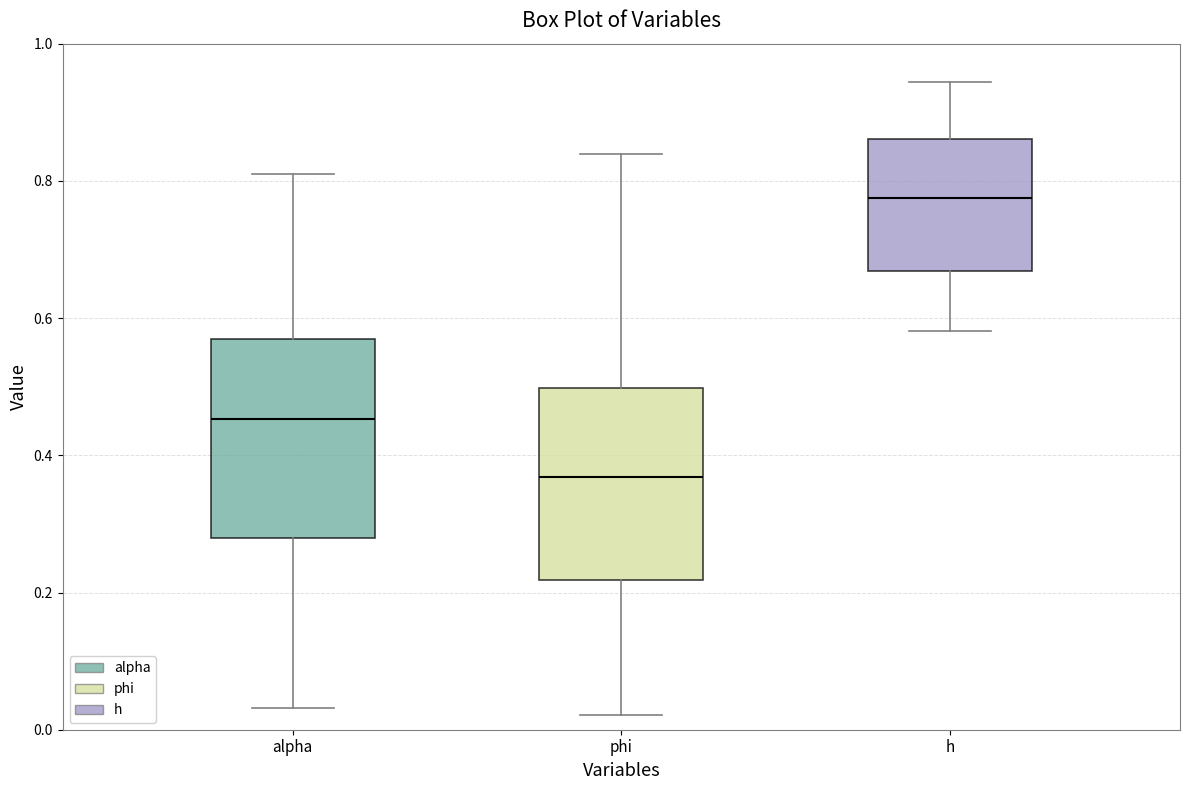

Reading left to right, transcribe this box plot: for each box, give where its median line is, the range the box spans, and where its two whiskers end, as read against the y-axis. The values are not printed on the chart, so give them approximately, as read against the axis.

alpha: median 0.46, box 0.28 to 0.56, whiskers 0.04 to 0.82
phi: median 0.36, box 0.22 to 0.50, whiskers 0.02 to 0.84
h: median 0.78, box 0.66 to 0.86, whiskers 0.58 to 0.94